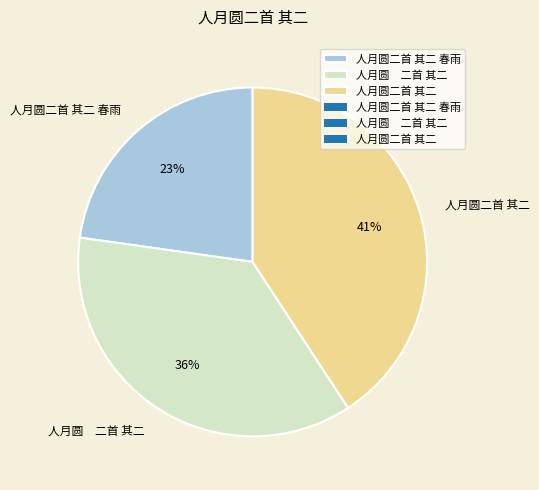

What is the ratio of the value at 人月圆二首 其二 to the value at 人月圆 二首 其二?

1.1